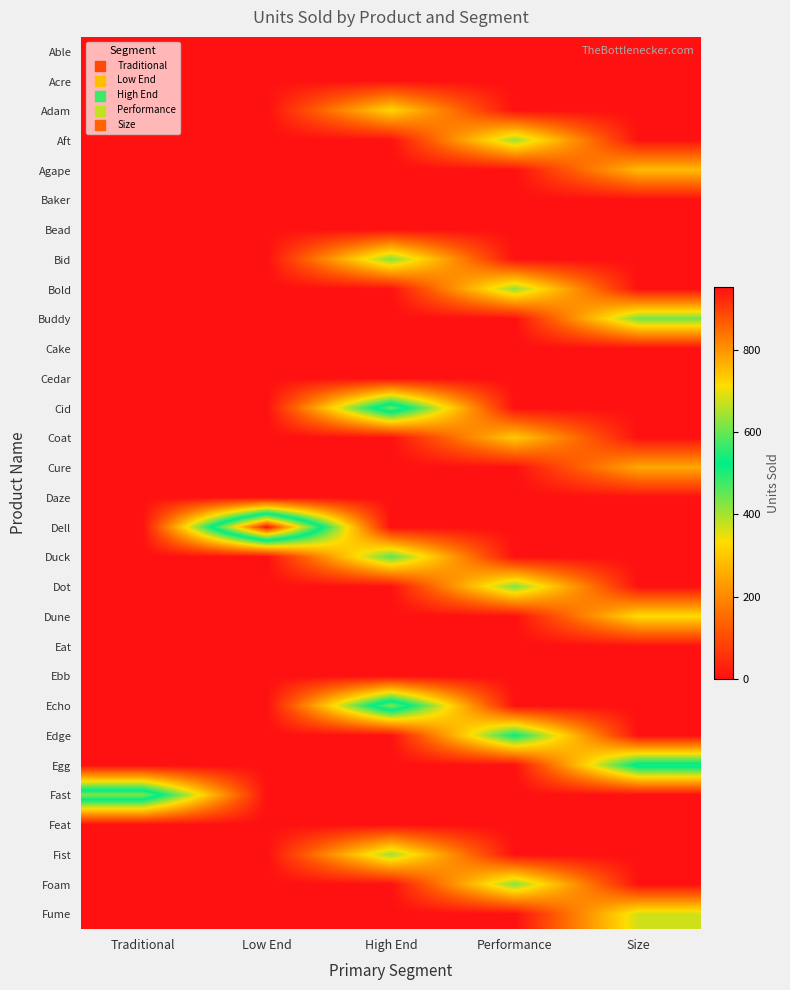

Reading right to left, extract all data points from this chart.

Able: Size=0	Performance=0	High End=0	Low End=0	Traditional=1
Acre: Size=0	Performance=0	High End=0	Low End=2	Traditional=0
Adam: Size=0	Performance=0	High End=323	Low End=0	Traditional=0
Aft: Size=0	Performance=410	High End=0	Low End=0	Traditional=0
Agape: Size=280	Performance=0	High End=0	Low End=0	Traditional=0
Baker: Size=0	Performance=0	High End=0	Low End=0	Traditional=1
Bead: Size=0	Performance=0	High End=0	Low End=2	Traditional=0
Bid: Size=0	Performance=0	High End=428	Low End=0	Traditional=0
Bold: Size=0	Performance=416	High End=0	Low End=0	Traditional=0
Buddy: Size=438	Performance=0	High End=0	Low End=0	Traditional=0
Cake: Size=0	Performance=0	High End=0	Low End=0	Traditional=1
Cedar: Size=0	Performance=0	High End=0	Low End=1	Traditional=0
Cid: Size=0	Performance=0	High End=608	Low End=0	Traditional=0
Coat: Size=0	Performance=305	High End=0	Low End=0	Traditional=0
Cure: Size=251	Performance=0	High End=0	Low End=0	Traditional=0
Daze: Size=0	Performance=0	High End=0	Low End=0	Traditional=1
Dell: Size=0	Performance=0	High End=0	Low End=953	Traditional=0
Duck: Size=0	Performance=0	High End=458	Low End=0	Traditional=0
Dot: Size=0	Performance=430	High End=0	Low End=0	Traditional=0
Dune: Size=333	Performance=0	High End=0	Low End=0	Traditional=0
Eat: Size=0	Performance=0	High End=0	Low End=0	Traditional=1
Ebb: Size=0	Performance=0	High End=0	Low End=1	Traditional=0
Echo: Size=0	Performance=0	High End=622	Low End=0	Traditional=0
Edge: Size=0	Performance=522	High End=0	Low End=0	Traditional=0
Egg: Size=552	Performance=0	High End=0	Low End=0	Traditional=0
Fast: Size=0	Performance=0	High End=0	Low End=0	Traditional=621
Feat: Size=0	Performance=0	High End=0	Low End=1	Traditional=0
Fist: Size=0	Performance=0	High End=408	Low End=0	Traditional=0
Foam: Size=0	Performance=424	High End=0	Low End=0	Traditional=0
Fume: Size=372	Performance=0	High End=0	Low End=0	Traditional=0